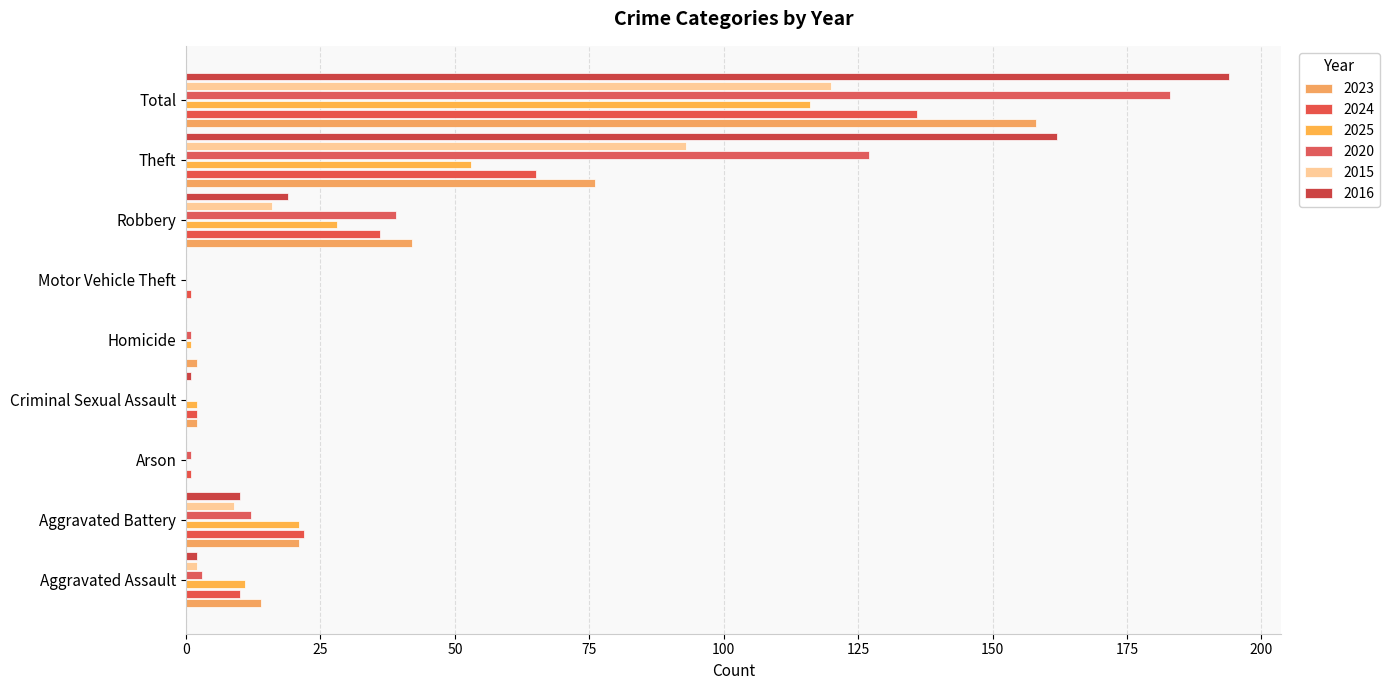

At which category is the sum across all series the highest?

Total